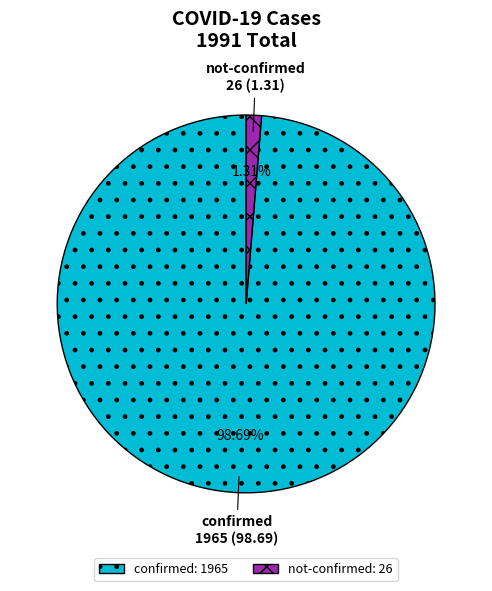

Between not-confirmed and confirmed, which is larger?

confirmed